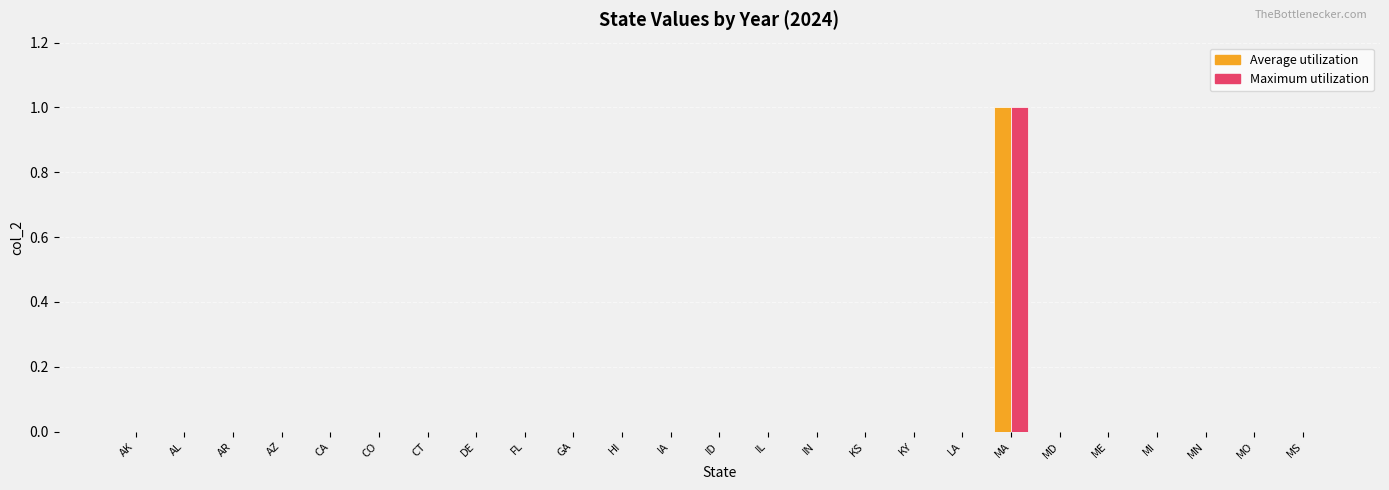

Reading left to right, extract all data points from this chart.

Average utilization: 0	0	0	0	0	0	0	0	0	0	0	0	0	0	0	0	0	0	1	0	0	0	0	0	0
Maximum utilization: 0	0	0	0	0	0	0	0	0	0	0	0	0	0	0	0	0	0	1	0	0	0	0	0	0